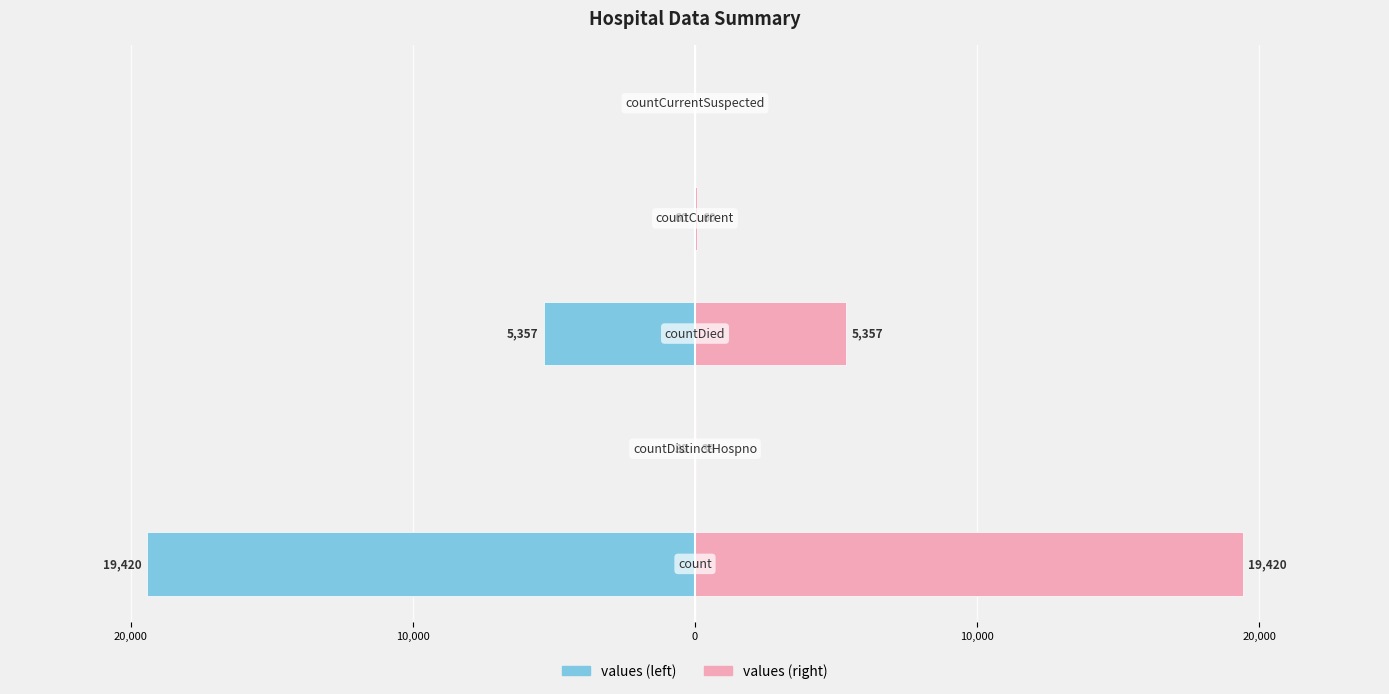

At how many categories does at least one series exceed -14773?

5